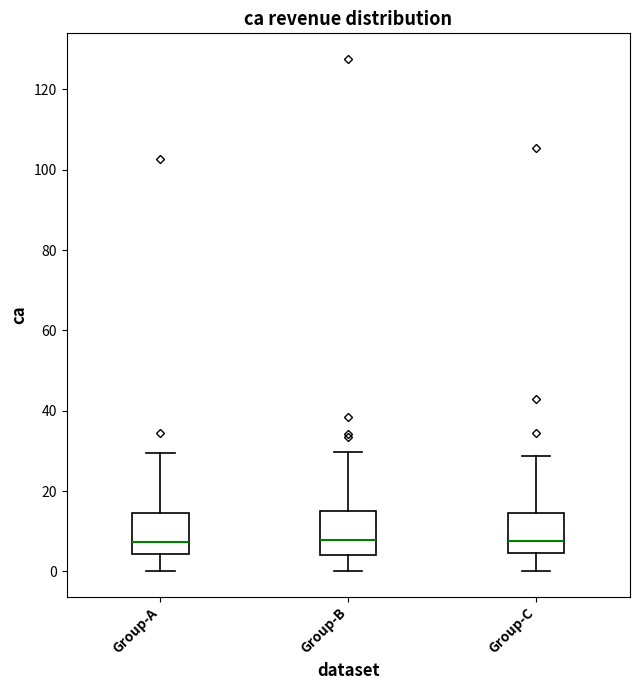

Where does the upper whisker of the box for Group-A end on the y-axis? The values are not printed on the chart, so give them approximately, as read against the axis.

30